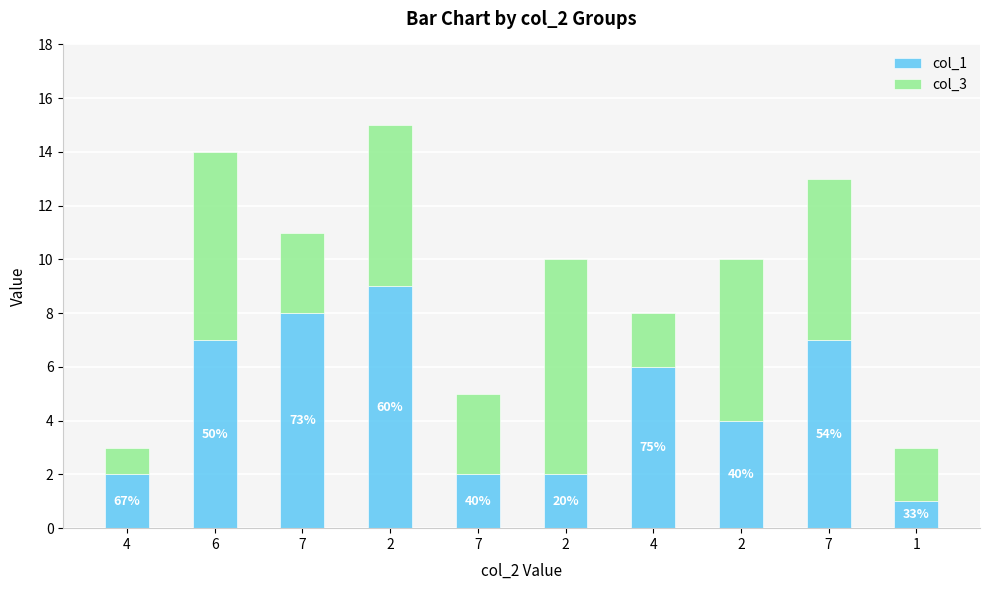

What are all the series names shown in the legend?

col_1, col_3